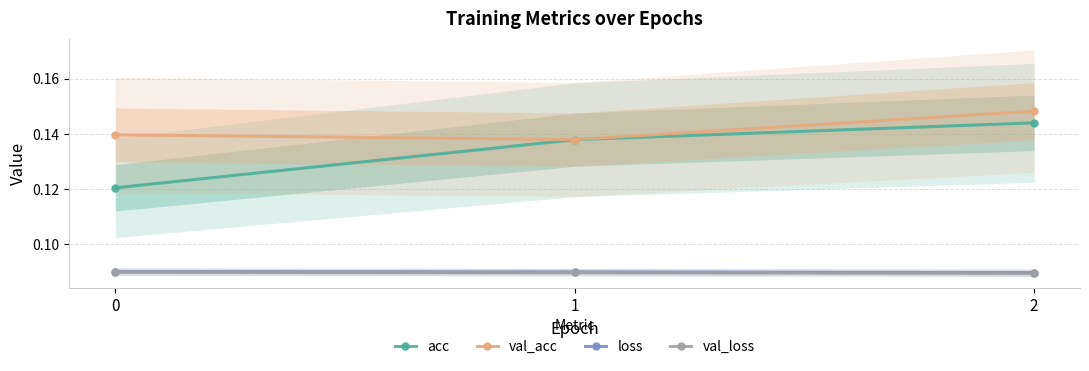

What value does the val_loss series have at 0?

0.1